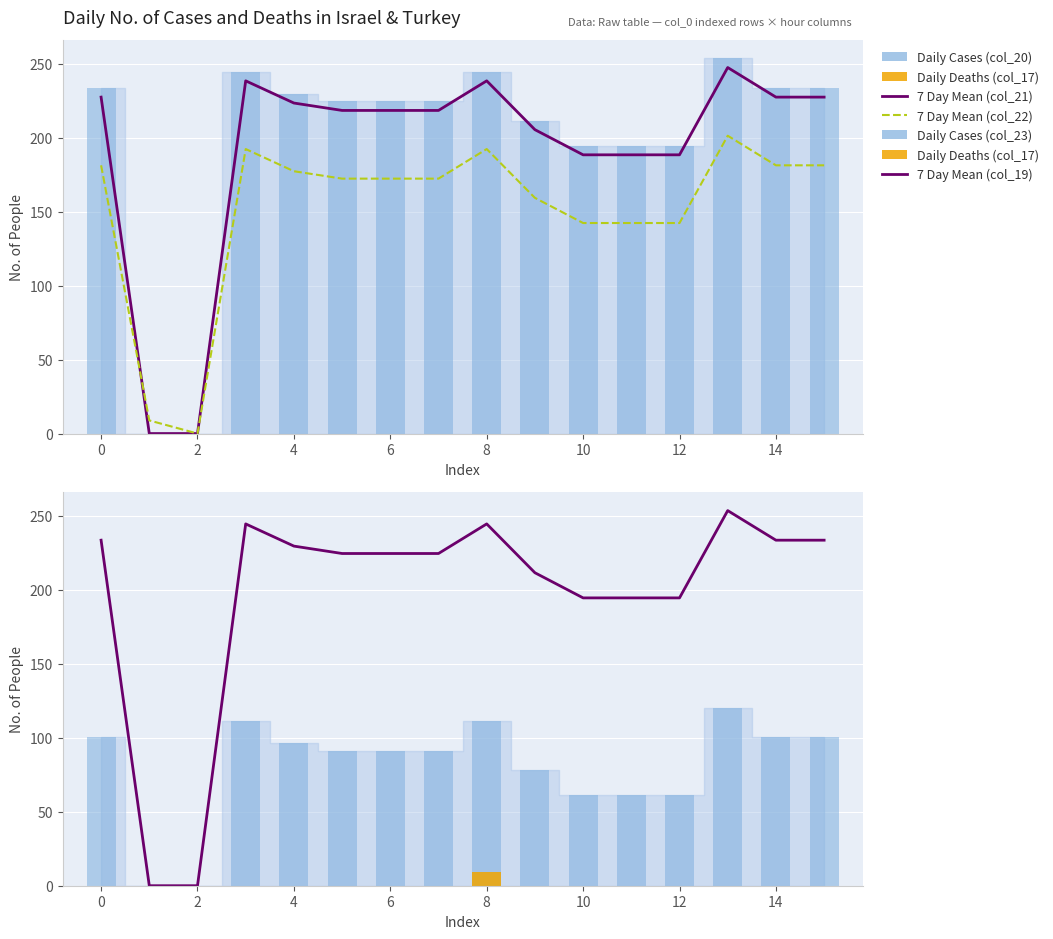

What is the difference between the col_20 values at 2 and 12?

194.5